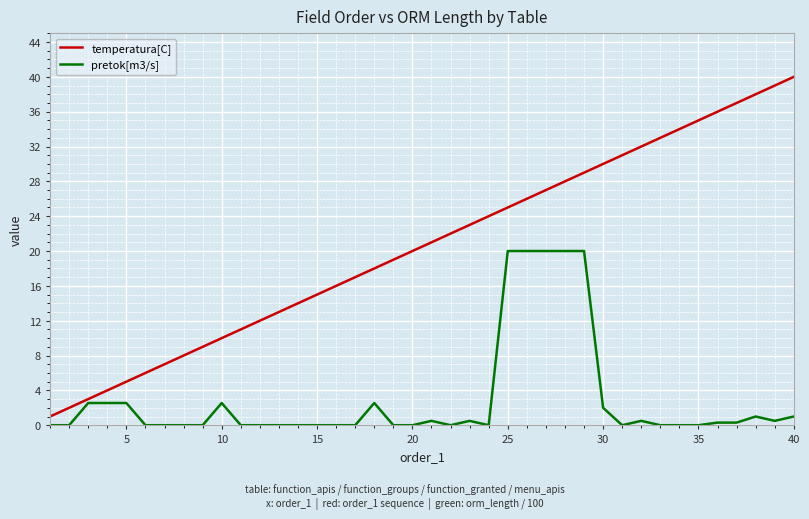

How many distinct data groups are displayed?

2